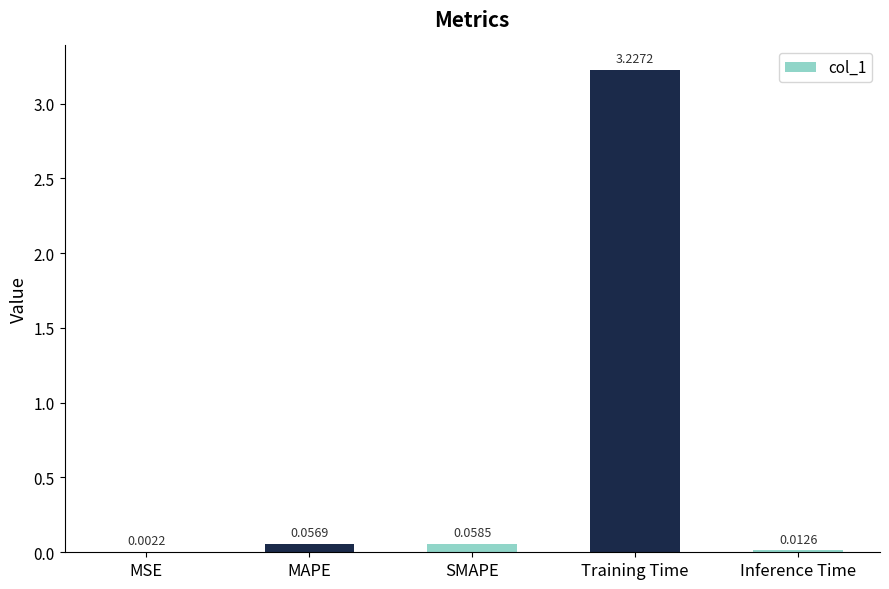

What is the change in value from Training Time to Inference Time?

-3.2